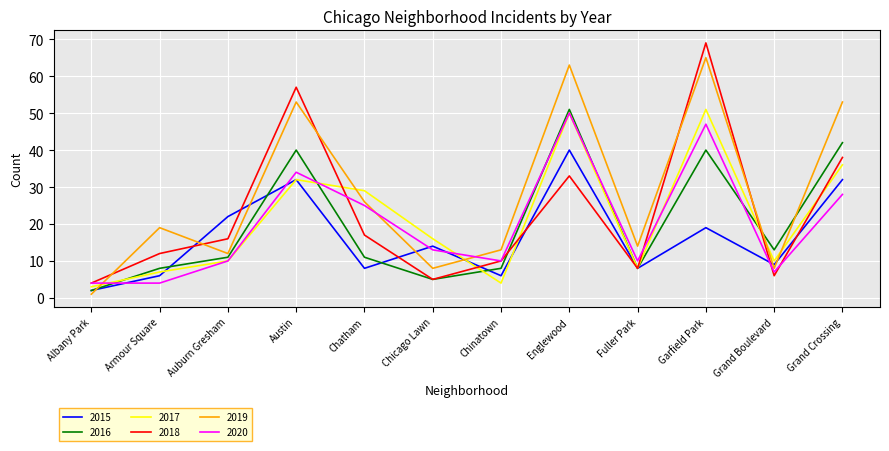

Which series has the widest spread of values?

2018